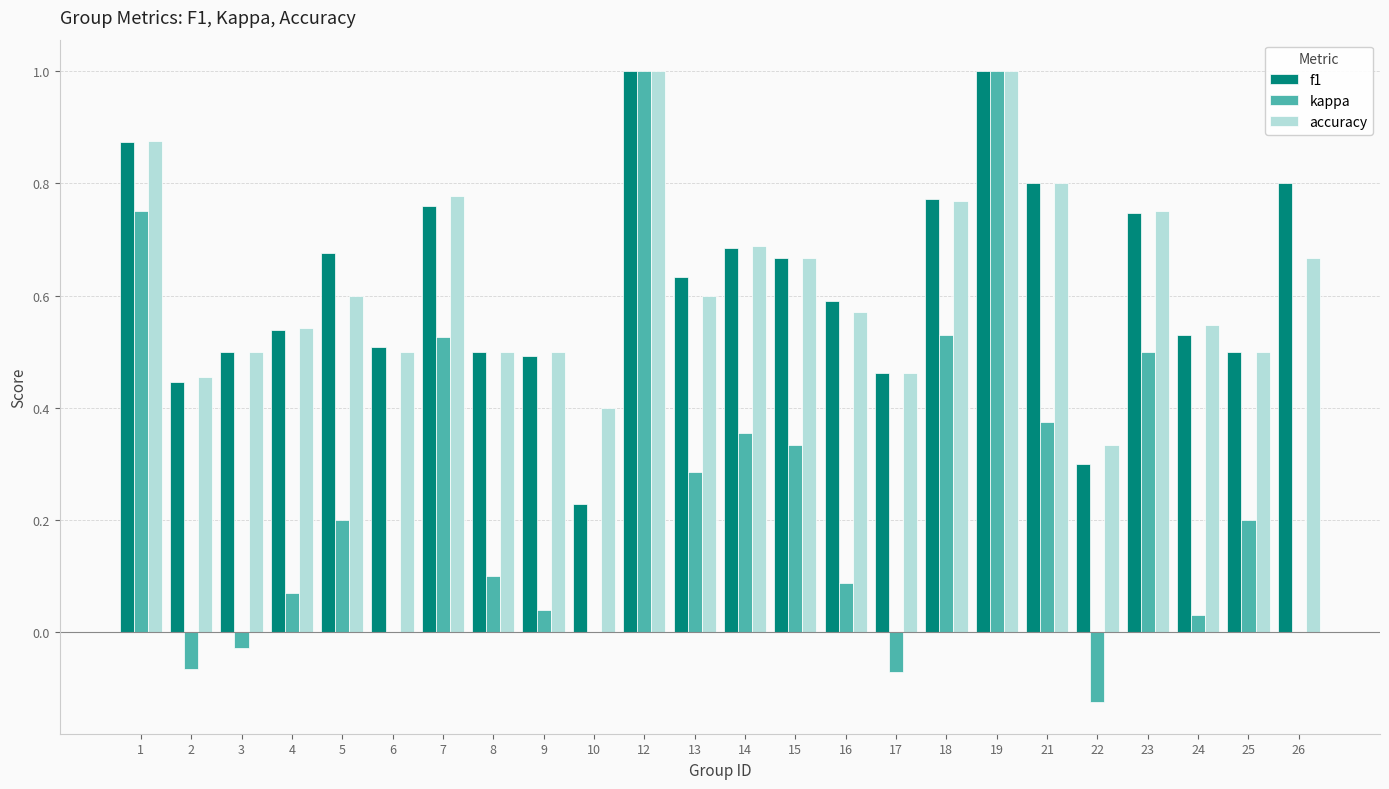

What is the sum of all kappa values?

6.1